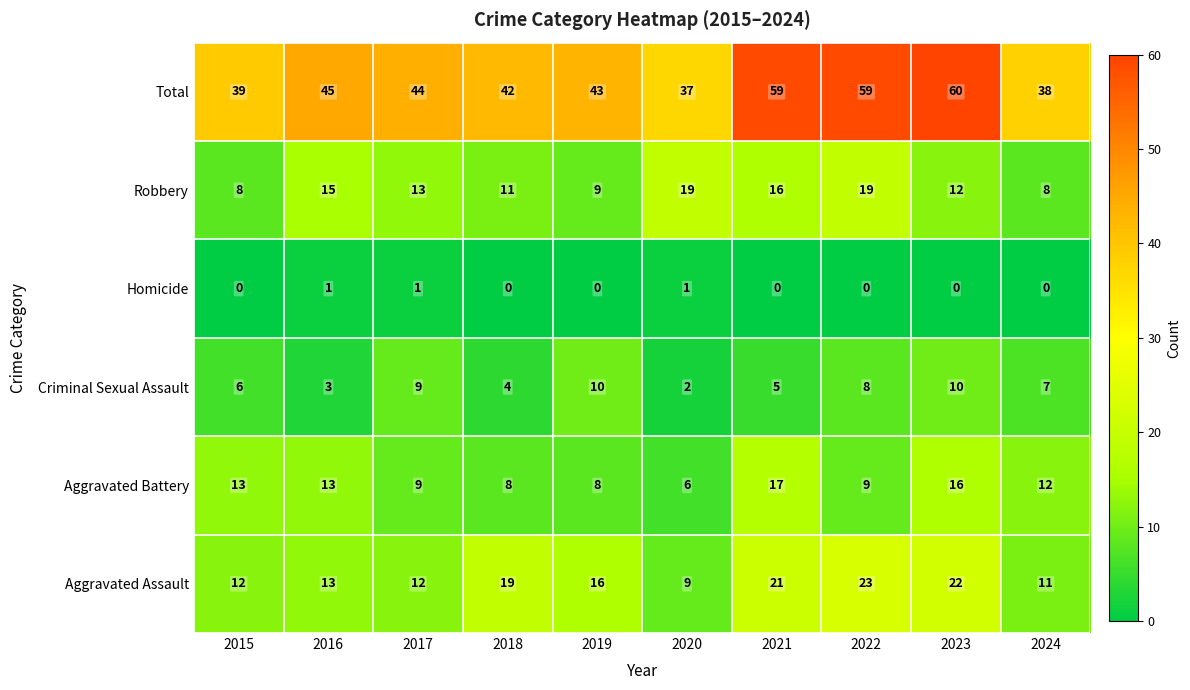

What is the total value across all series at 2020?

74